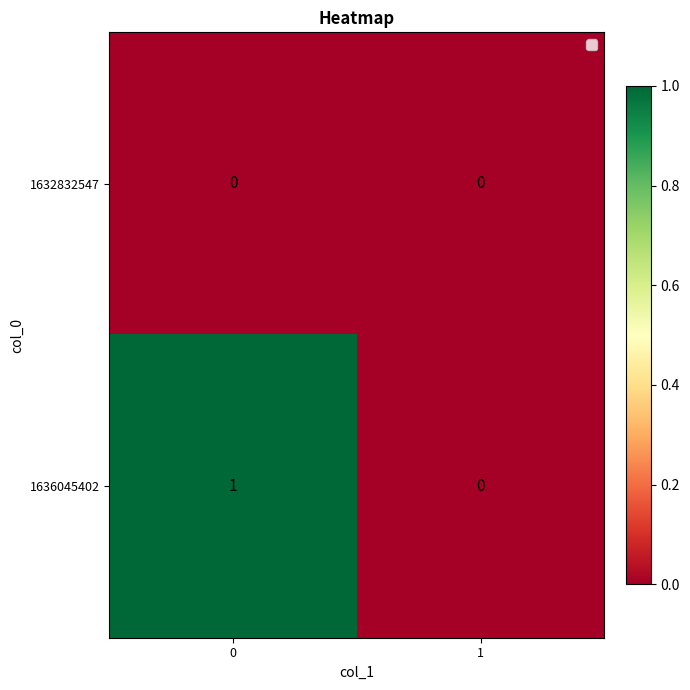

What is the difference between the highest and lowest values at 0?

1